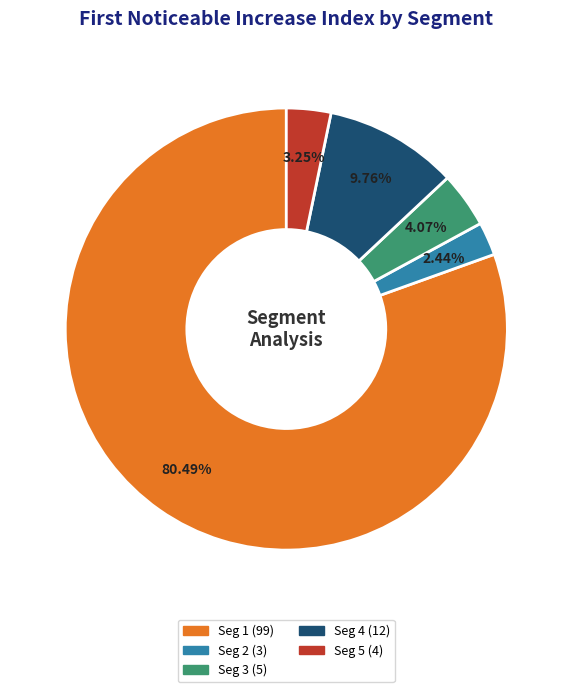

Does any single category account for the majority?

Yes